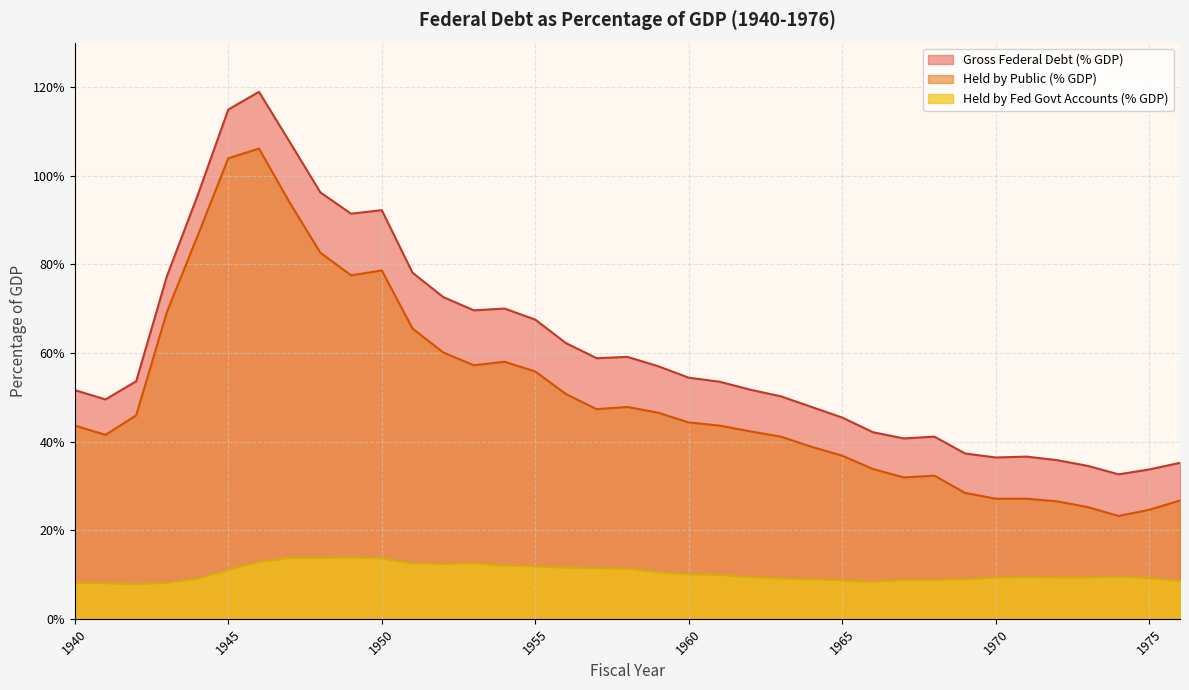

The value of Held by Fed Govt Accounts (% GDP) at 1952 is 8.3. True or false?

False